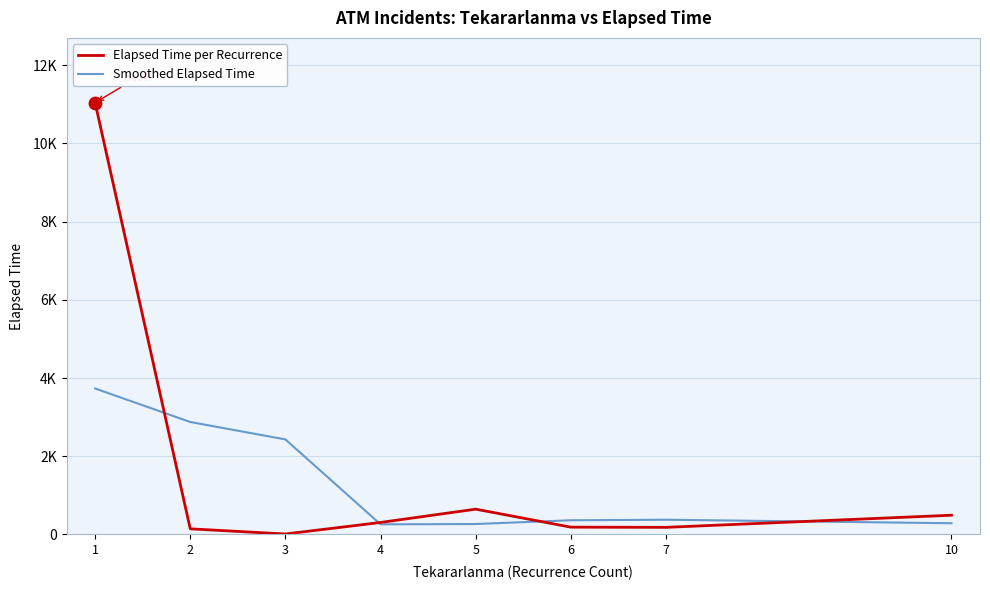

Is the value of Smoothed Elapsed Time at 5 greater than the value of Elapsed Time per Recurrence at 1?

No